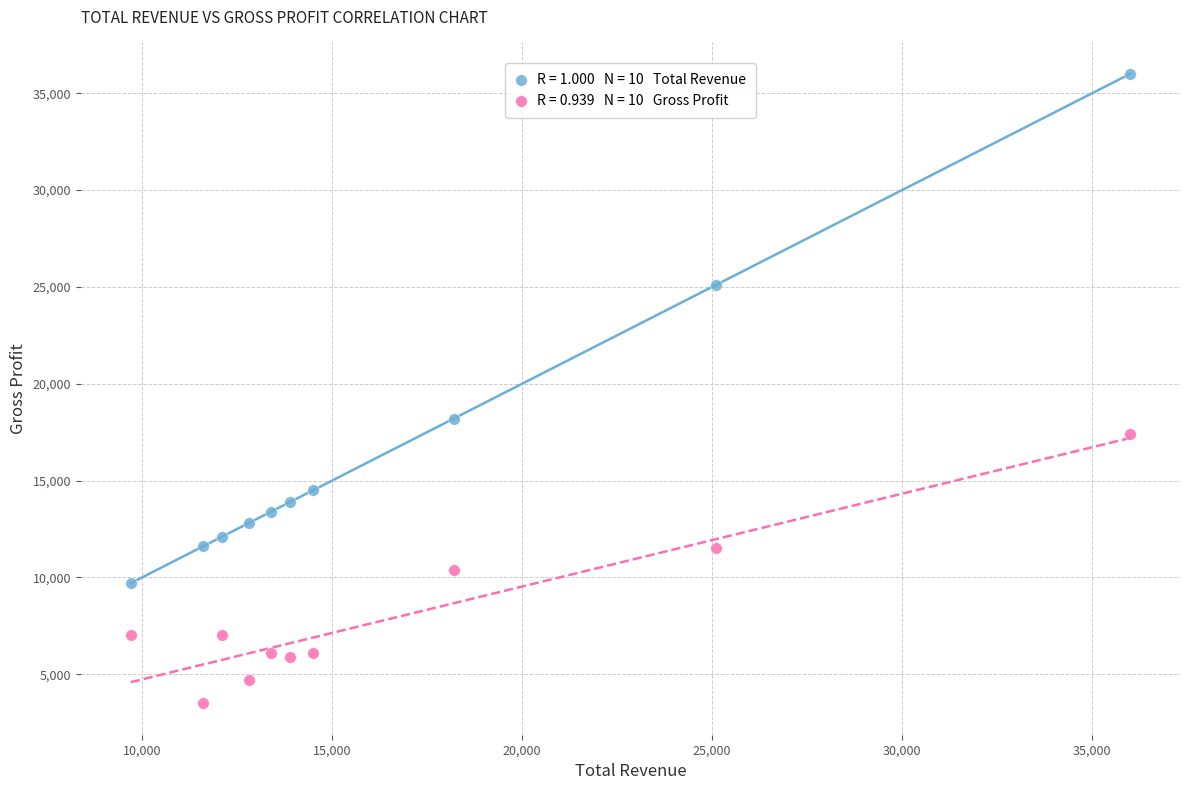

Across all series, what Y value is closest to 19750?

18200